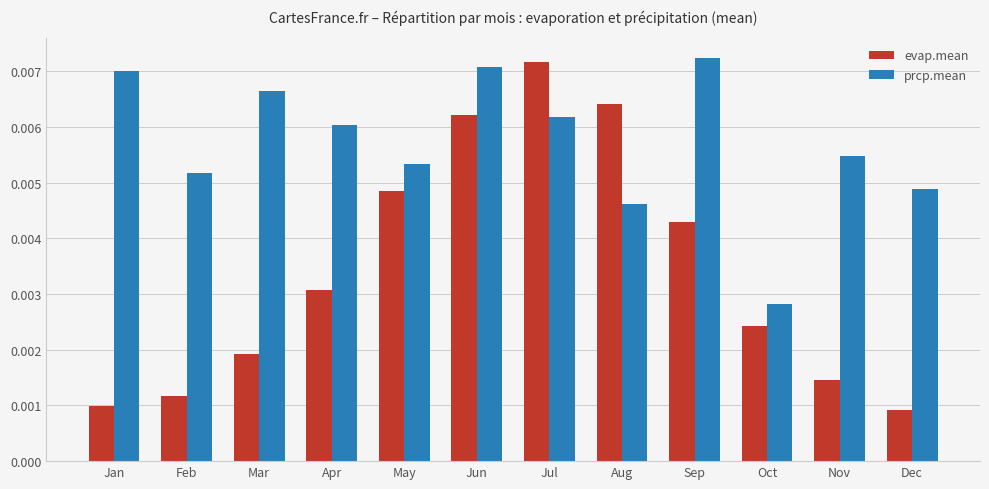

At which label does prcp.mean reach its peak?

Sep